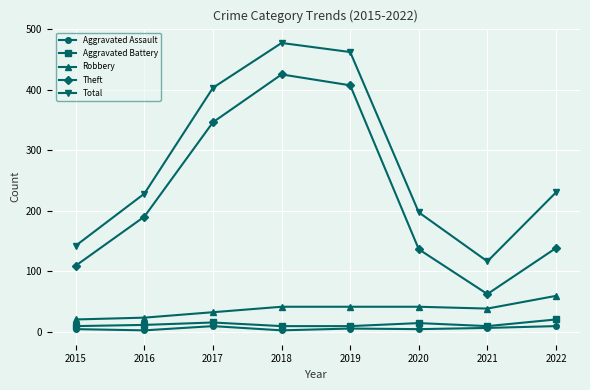

What is the difference between the maximum and minimum values in the Aggravated Battery series?

11